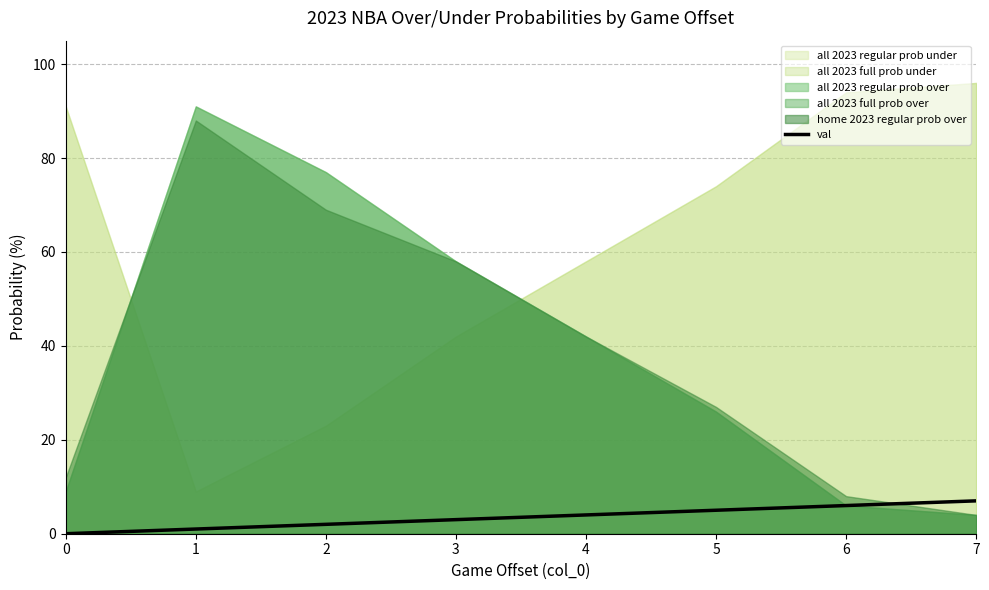

What is the sum of all values?

28